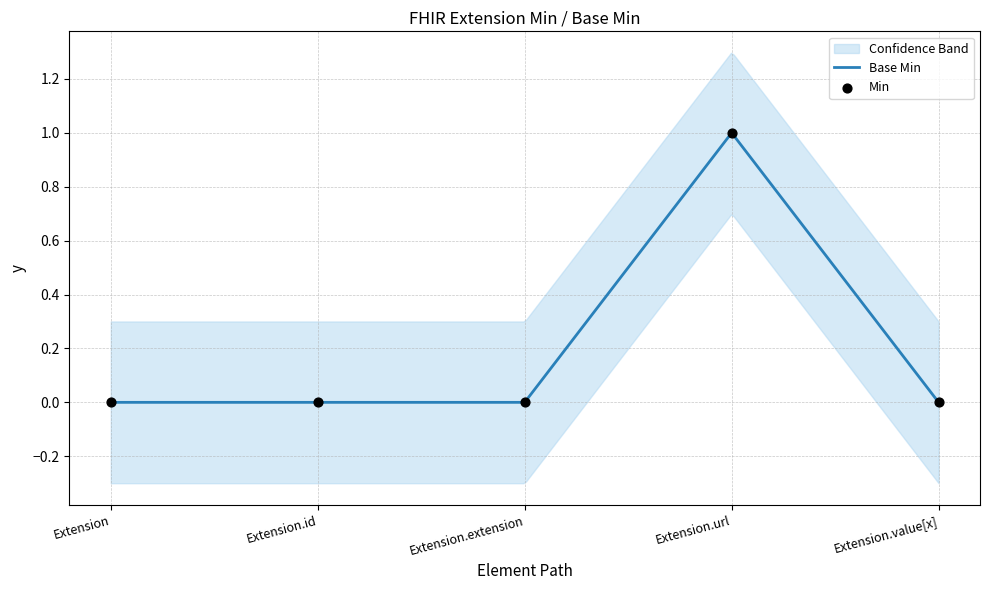

Between Extension.extension and Extension.id, which is larger?

Extension.extension